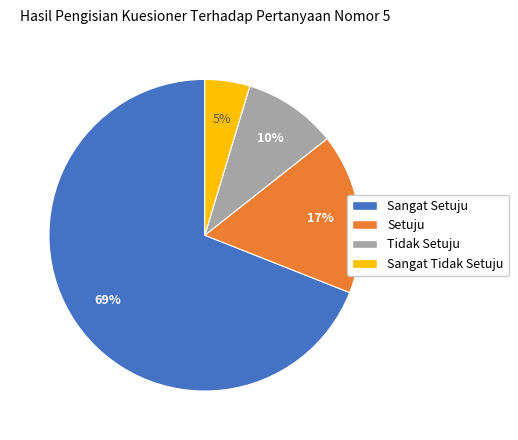

Which slice represents more than half of the pie?

Sangat Setuju